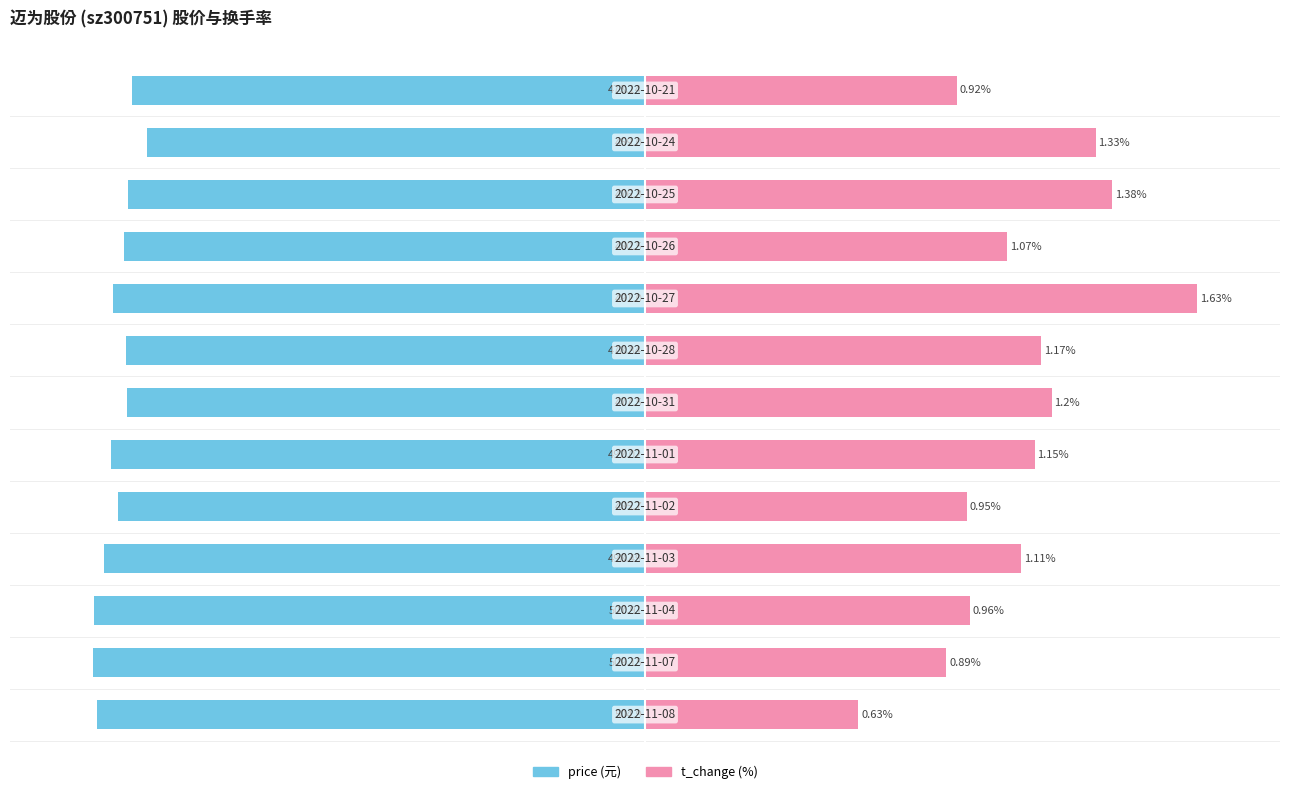

What is the difference between the maximum and minimum values in the price series?

9.8